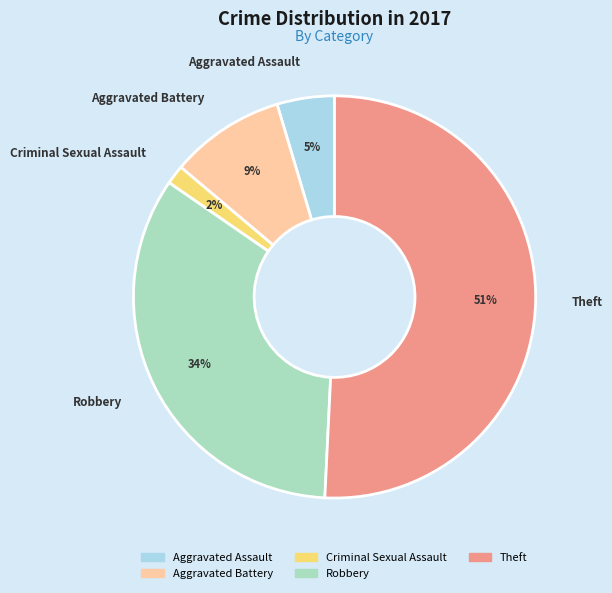

Which slice is the smallest?

Criminal Sexual Assault